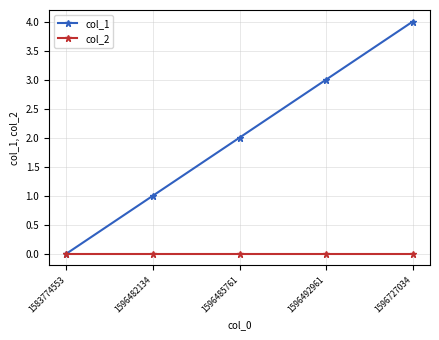

True or false: col_1 has more than 0 points higher than both neighbors.

False